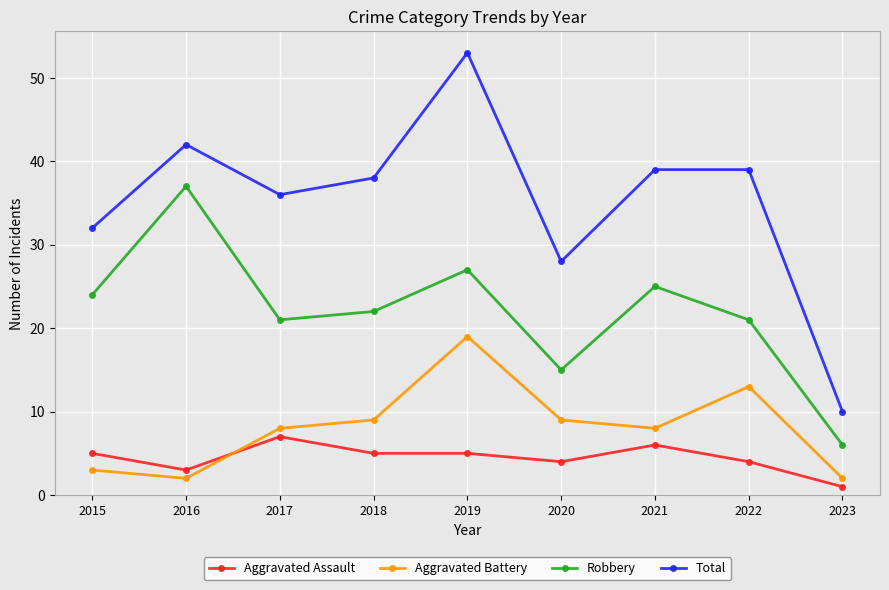

How many values in the Robbery series are below 22?

4